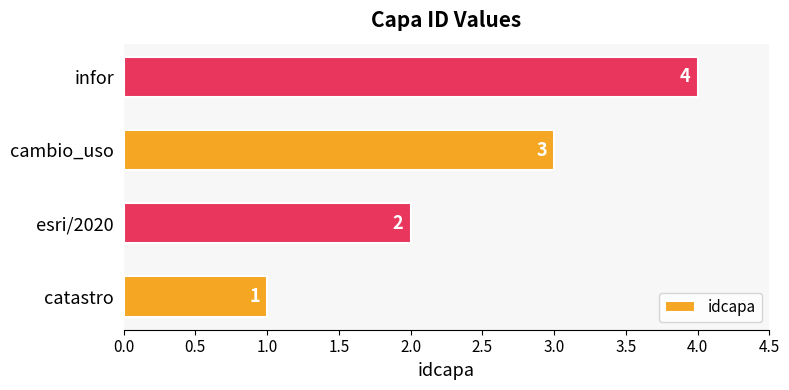

What is the sum of all values?

10